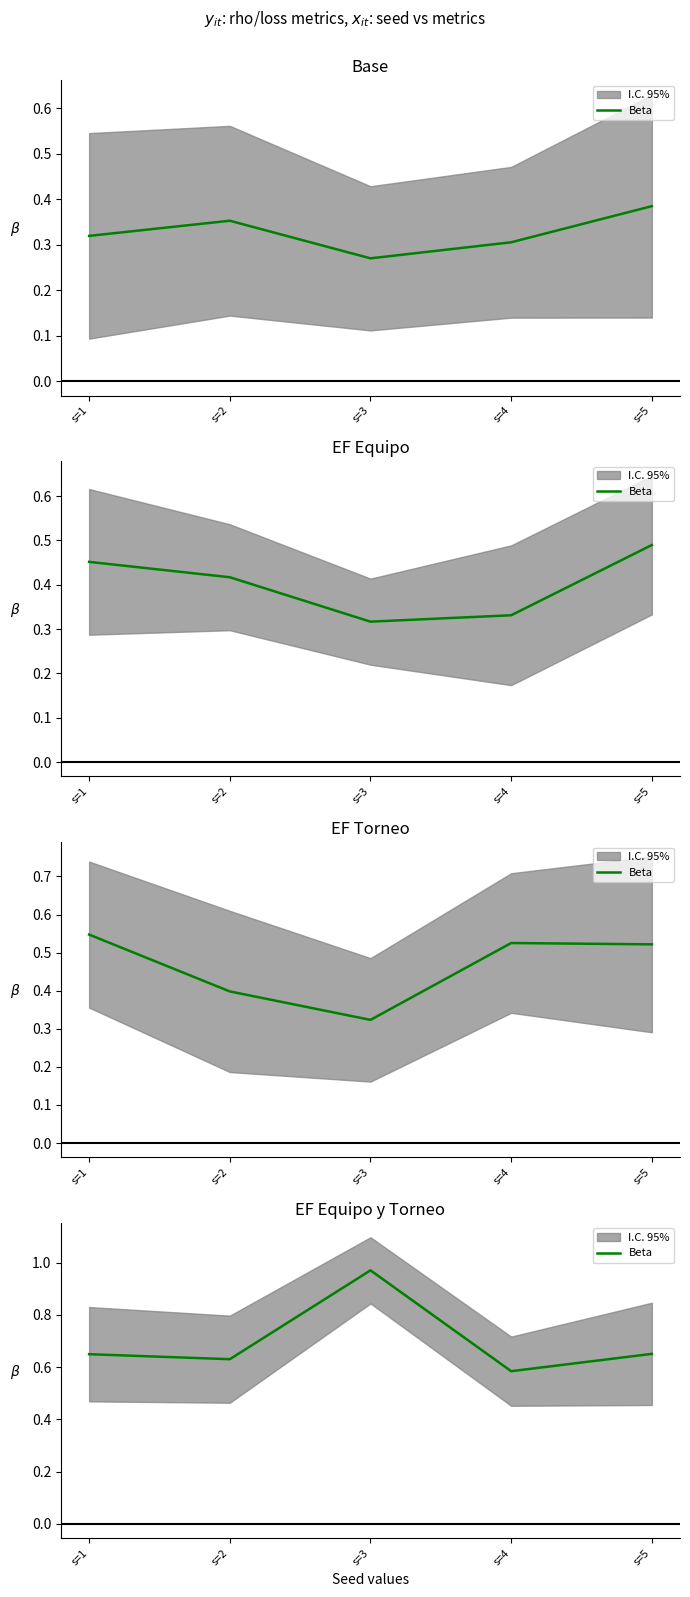

At which category does the data reach its first local peak?

s=3